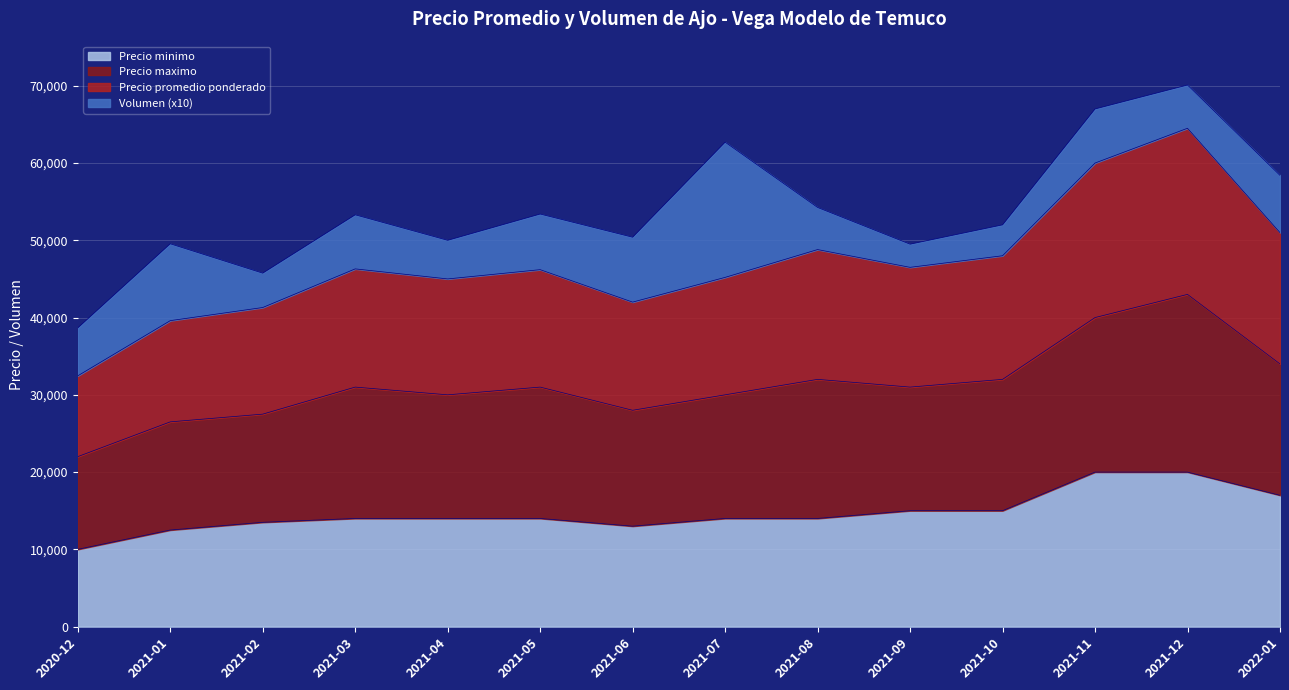

What is the minimum value shown in the chart?

10000